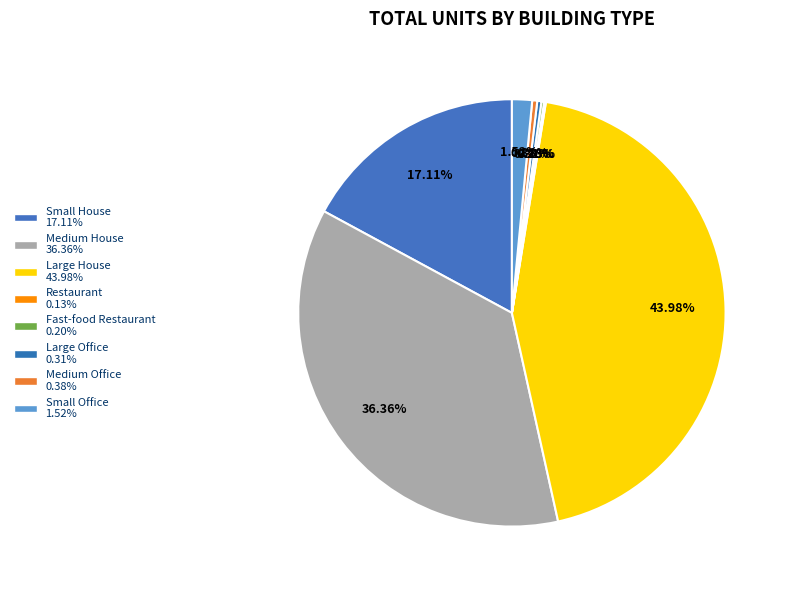

What portion of the pie excludes Small Office?

98.5%